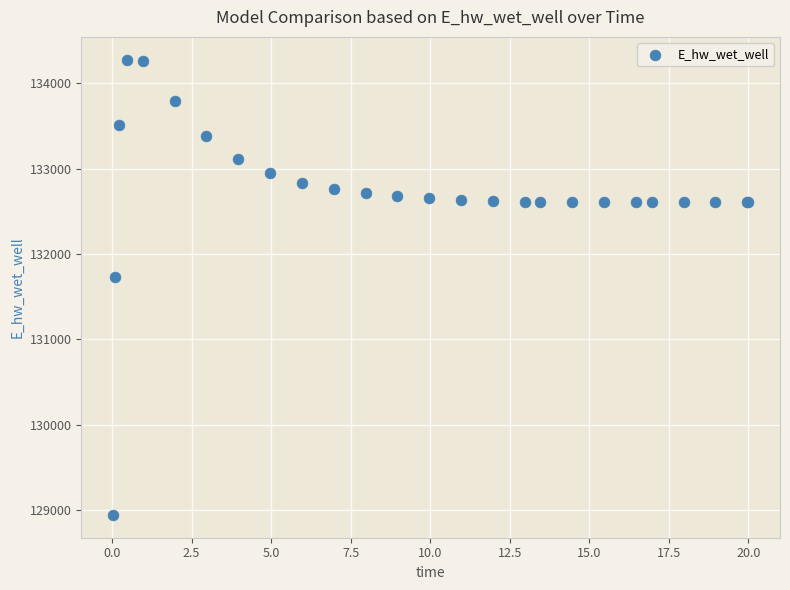

What Y value in the scatter plot is closest to 131609?

131724.9